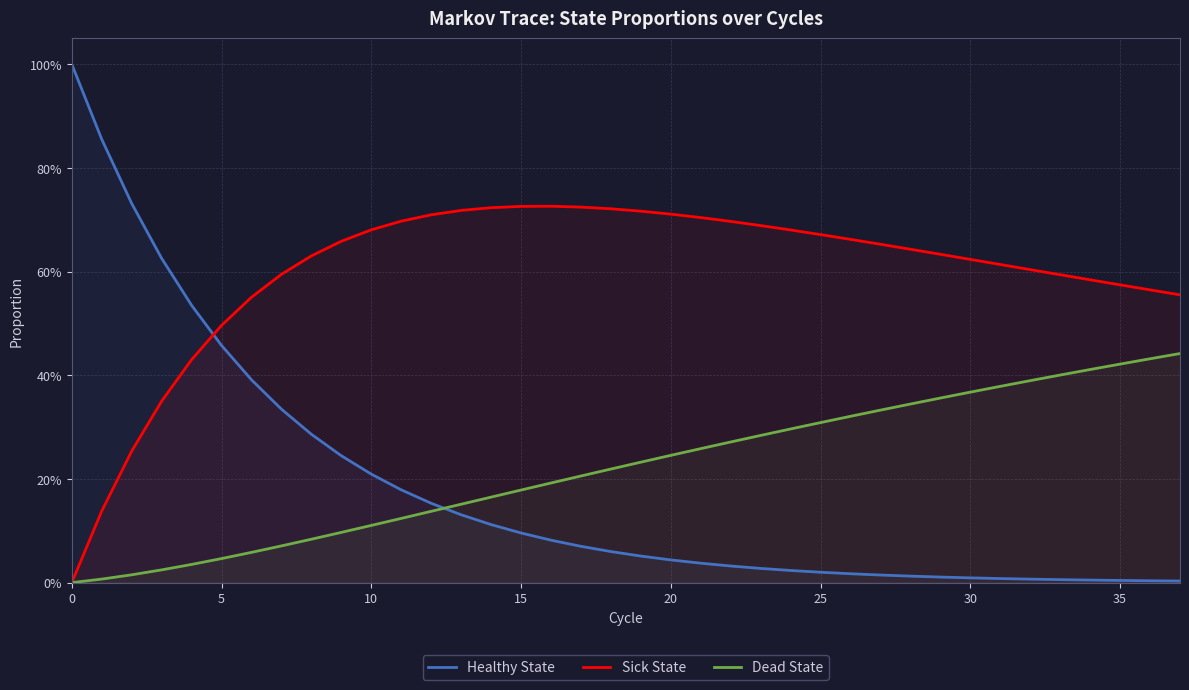

How many intersections are there between Dead State and Healthy State?

1